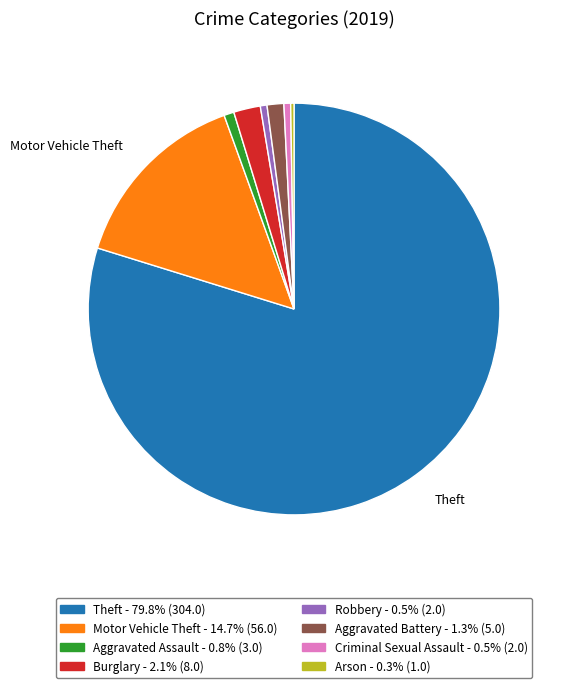

Is there a majority slice in this chart?

Yes